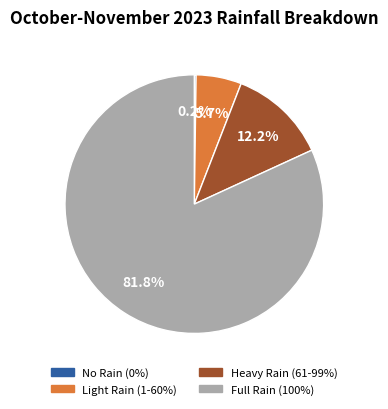

Does Full Rain (100%) represent more than half of the total?

Yes